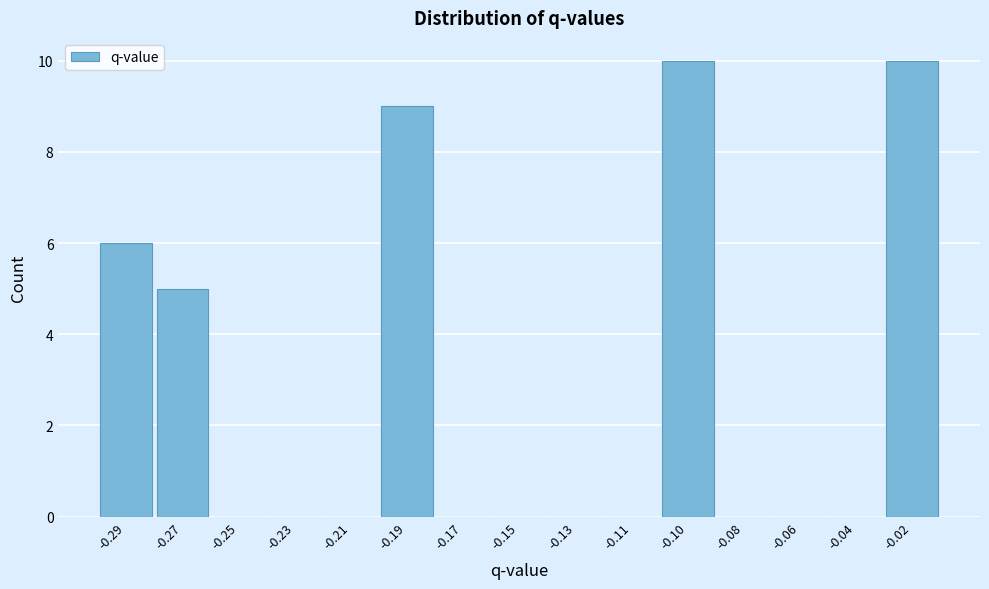

Reading left to right, list all the values displayed in this chart.

-0.29=6	-0.27=5	-0.25=0	-0.23=0	-0.21=0	-0.19=9	-0.17=0	-0.15=0	-0.13=0	-0.11=0	-0.10=10	-0.08=0	-0.06=0	-0.04=0	-0.02=10